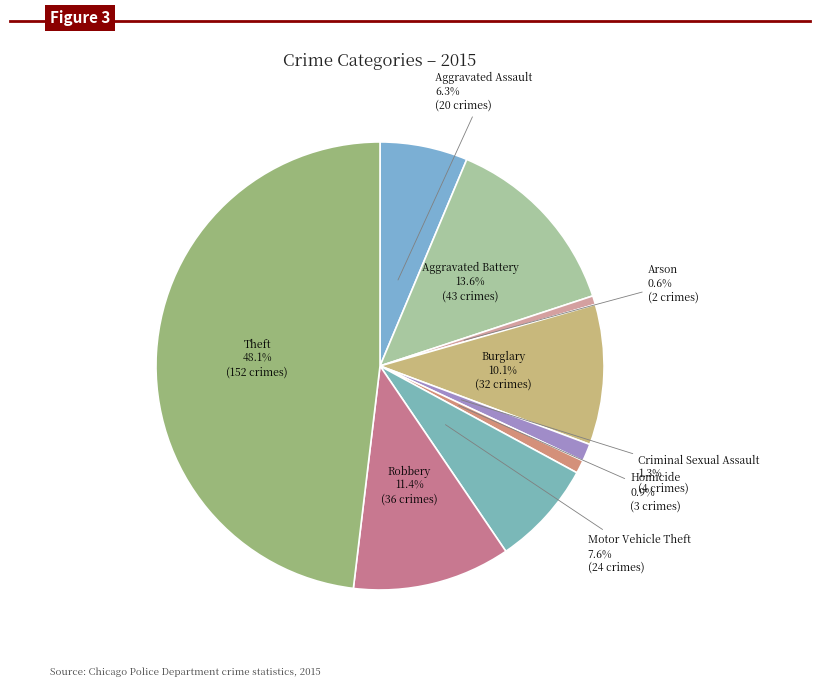

What is the largest slice in the pie chart?

Theft